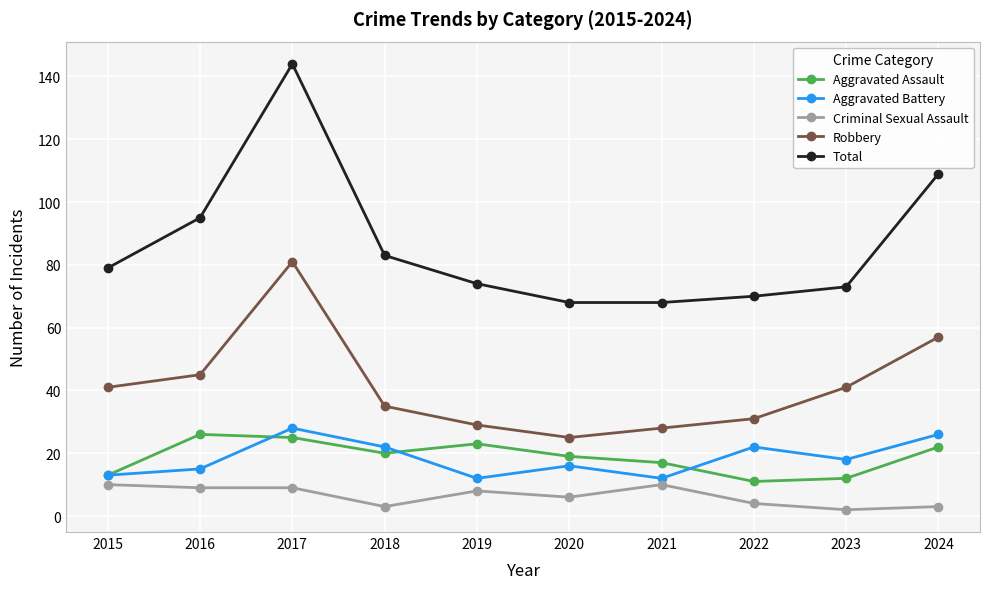

Is it true that Criminal Sexual Assault equals 3 at 2019?

False